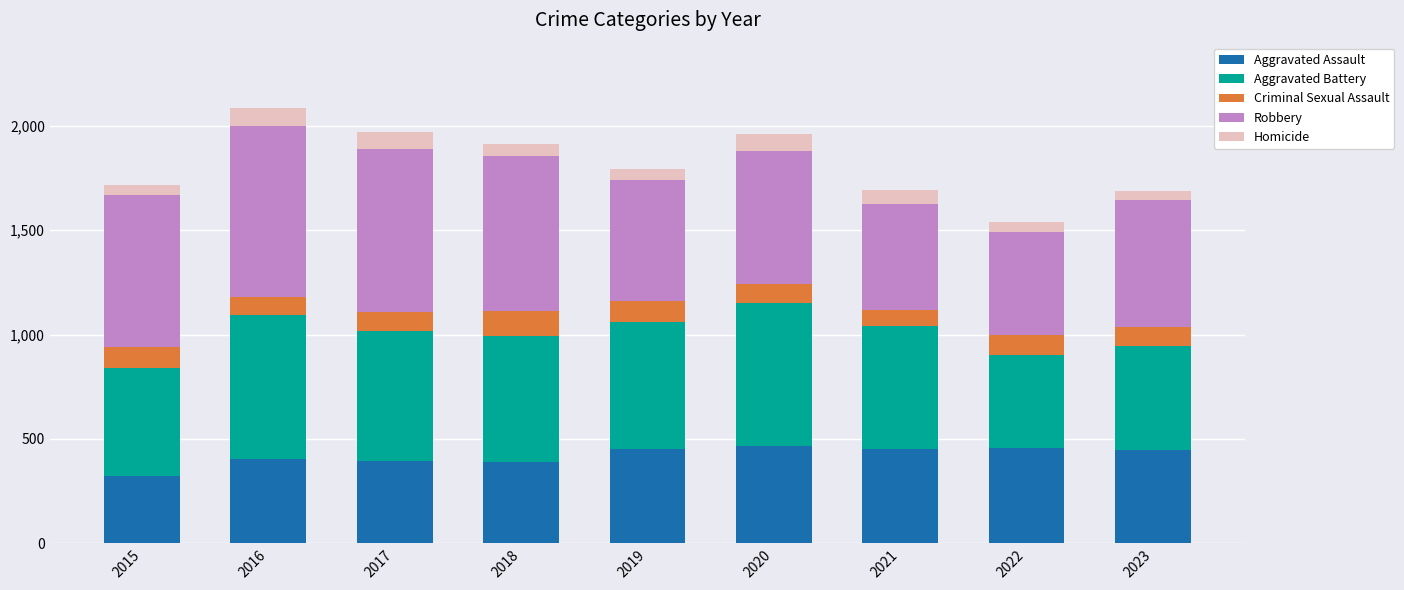

What is the lowest value of the Aggravated Assault series?

323